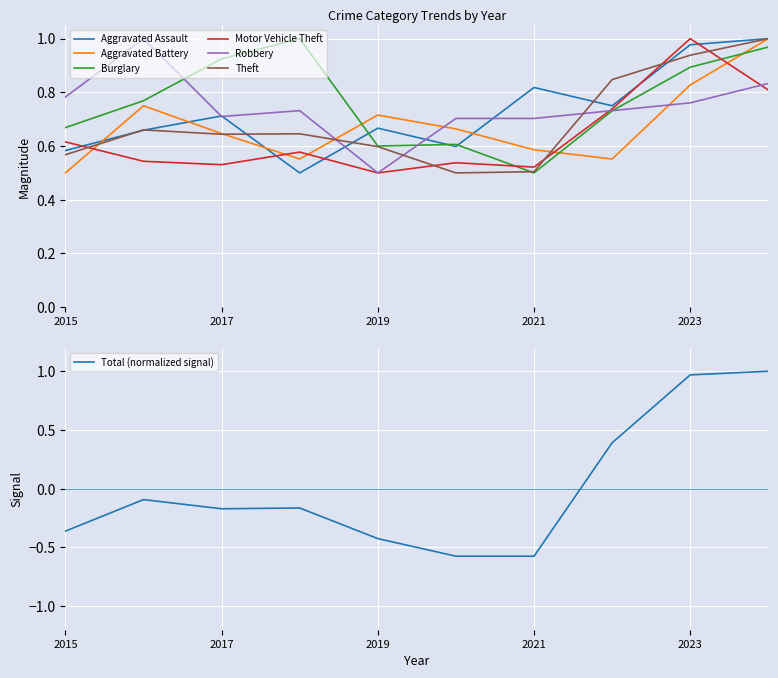

Reading left to right, what are all the values shown in this chart?

Aggravated Assault: 0.6	0.7	0.7	0.5	0.7	0.6	0.8	0.8	1.0	1.0
Aggravated Battery: 0.5	0.8	0.6	0.6	0.7	0.7	0.6	0.6	0.8	1.0
Burglary: 0.7	0.8	0.9	1.0	0.6	0.6	0.5	0.7	0.9	1.0
Motor Vehicle Theft: 0.6	0.5	0.5	0.6	0.5	0.5	0.5	0.7	1.0	0.8
Robbery: 0.8	1.0	0.7	0.7	0.5	0.7	0.7	0.7	0.8	0.8
Theft: 0.6	0.7	0.6	0.6	0.6	0.5	0.5	0.8	0.9	1.0